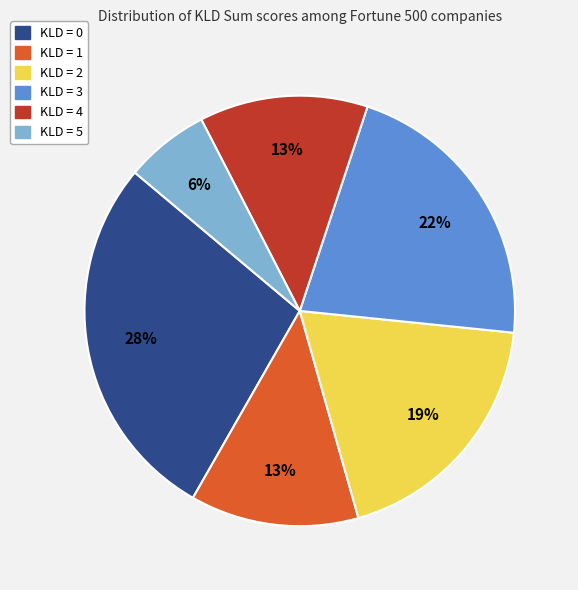

Is there a majority slice in this chart?

No